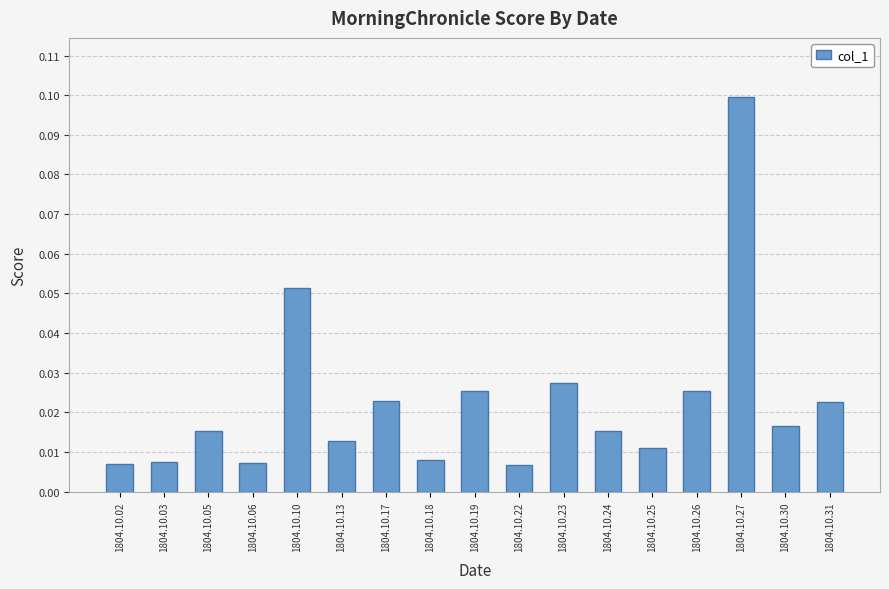

True or false: the data shows 0.1 at 1804.10.10.

True